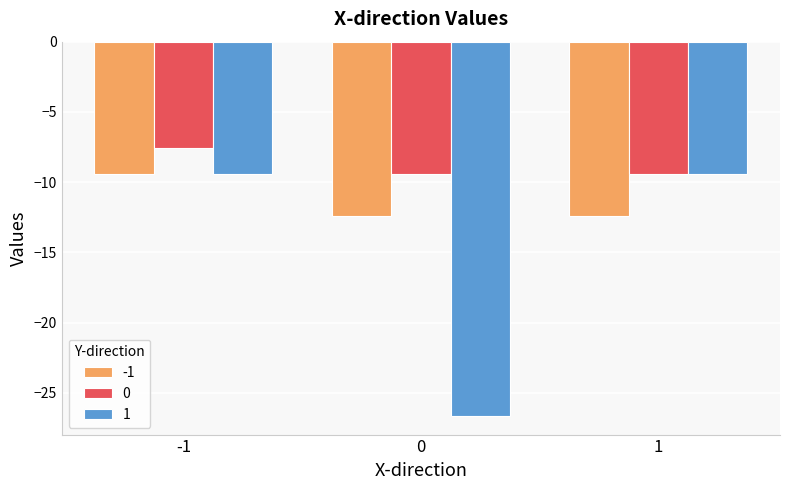

At 0, list the series in order from smallest to largest.

1, -1, 0